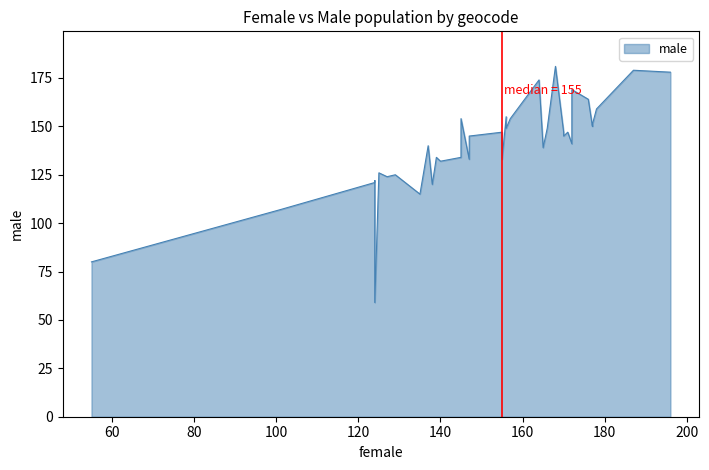

Between E00070129 and E00070160, which series saw the biggest shift?

male